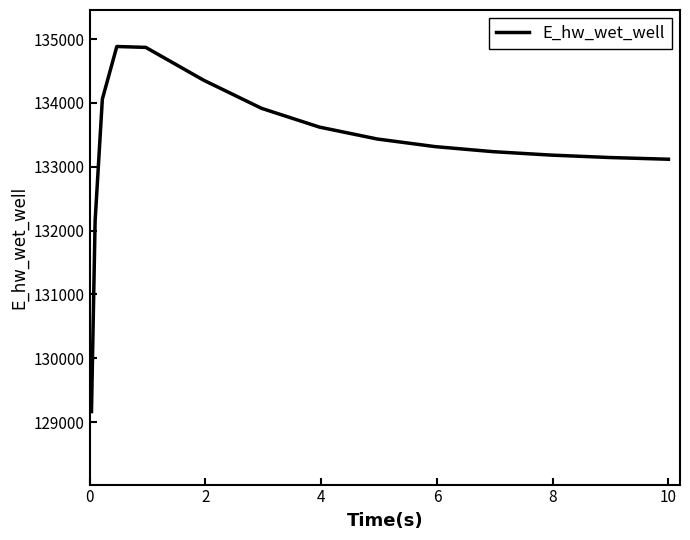

What is the smallest value displayed?

129165.8